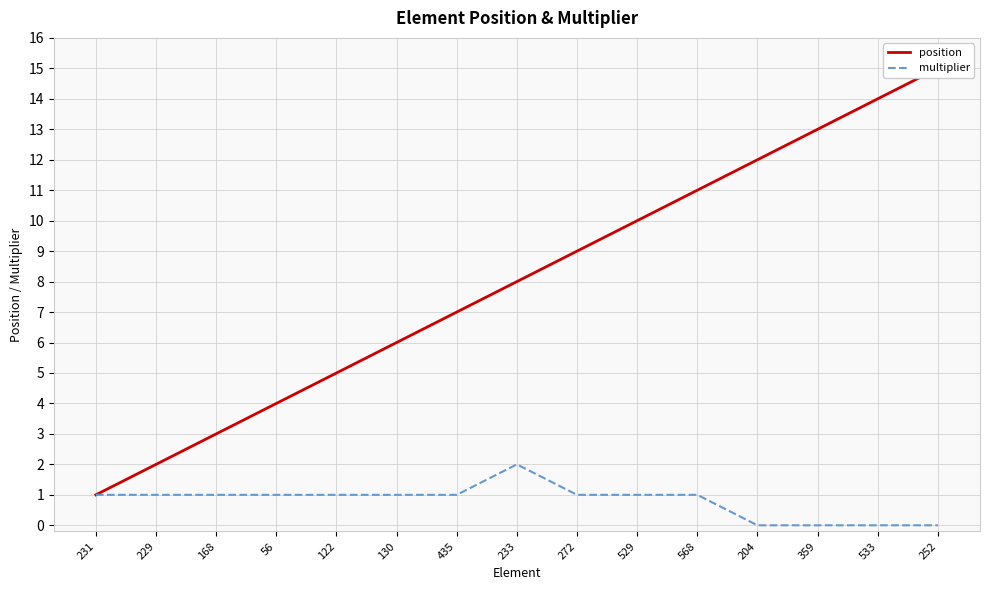

Count the multiplier values in the range 0 to 1.

14